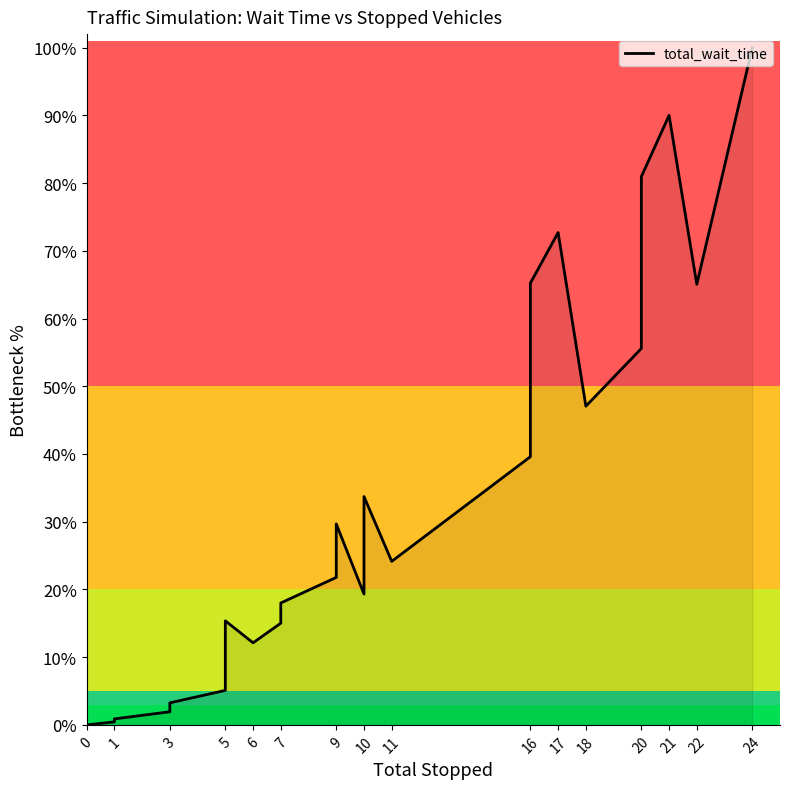

True or false: there are more than 2 points higher than both neighbors.

True